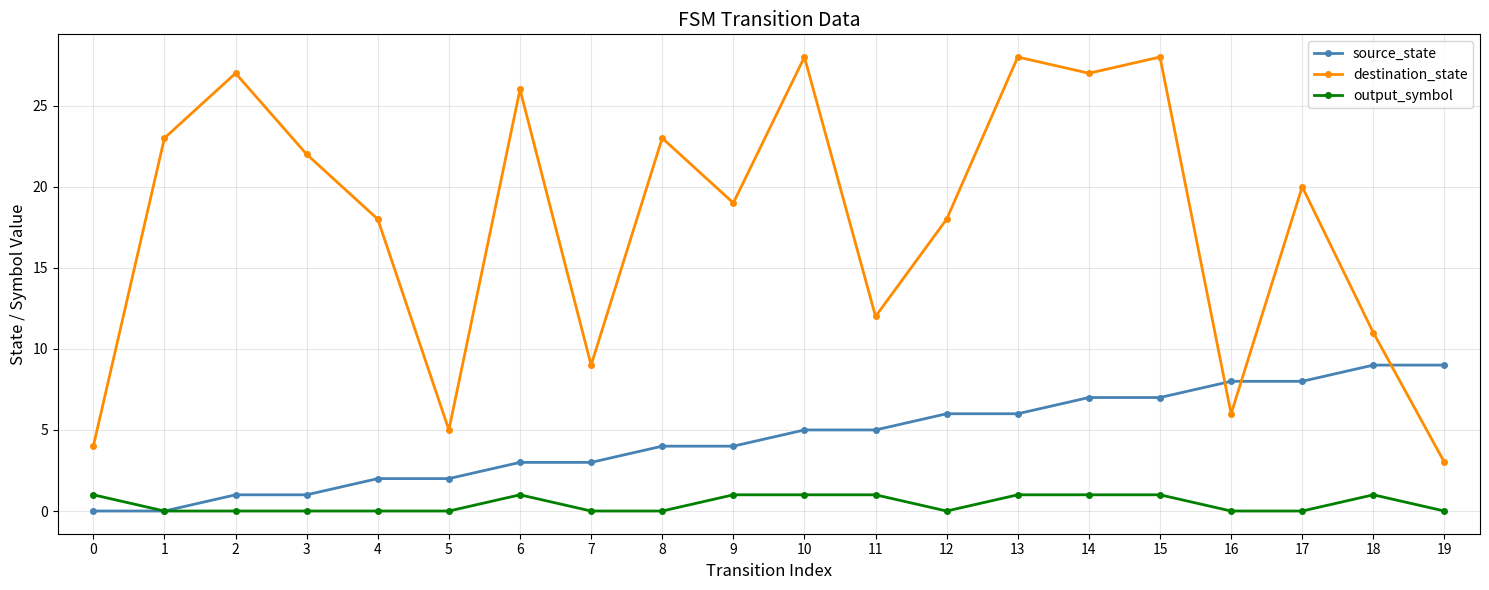

Rank the series at 15 from highest to lowest value.

destination_state, source_state, output_symbol